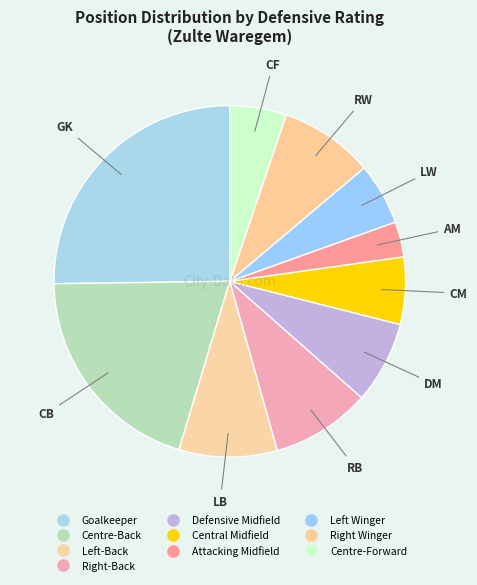

To the nearest percent, what portion does Goalkeeper represent?

25%